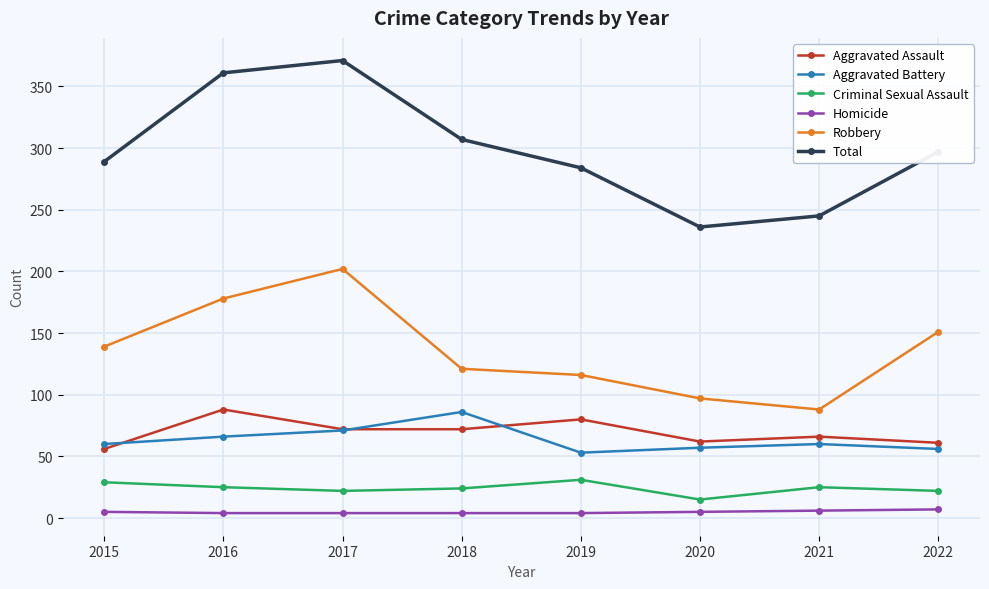

At how many categories does at least one series exceed 250?

6